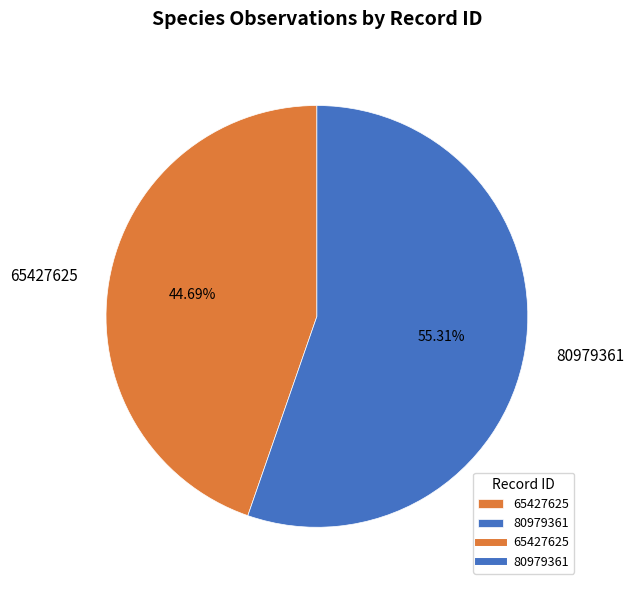

What is the total percentage of 65427625 and 80979361?

100.0%